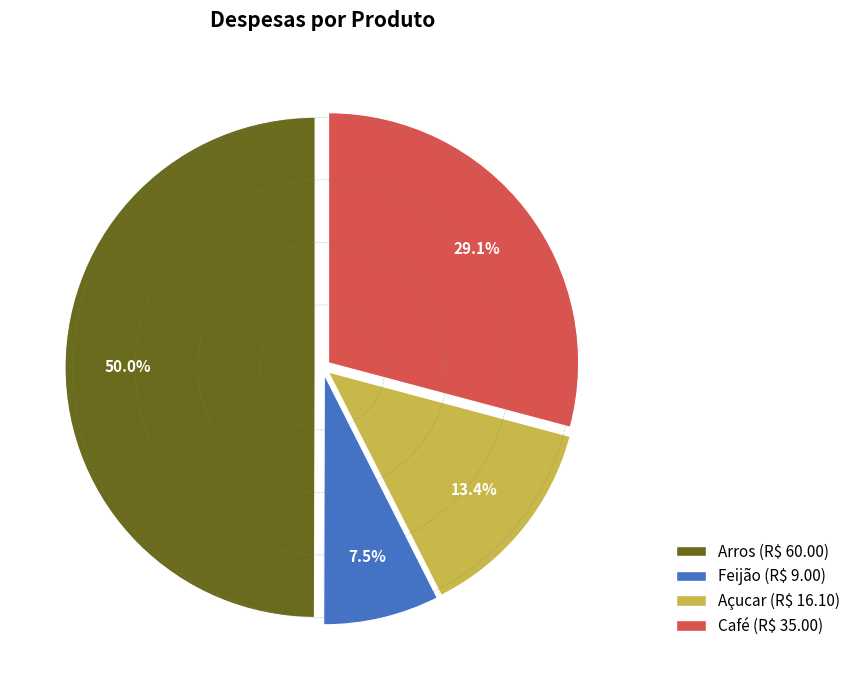

To the nearest percent, what is the difference between the Arros and Açucar slice percentages?

37%